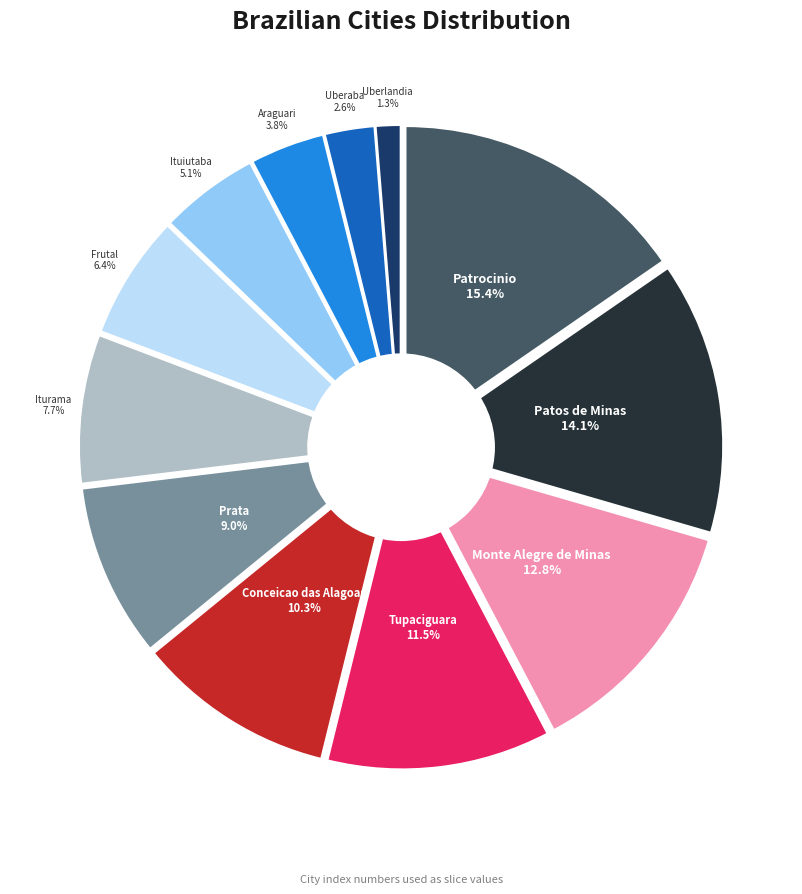

What percentage is NOT represented by Frutal?

93.6%